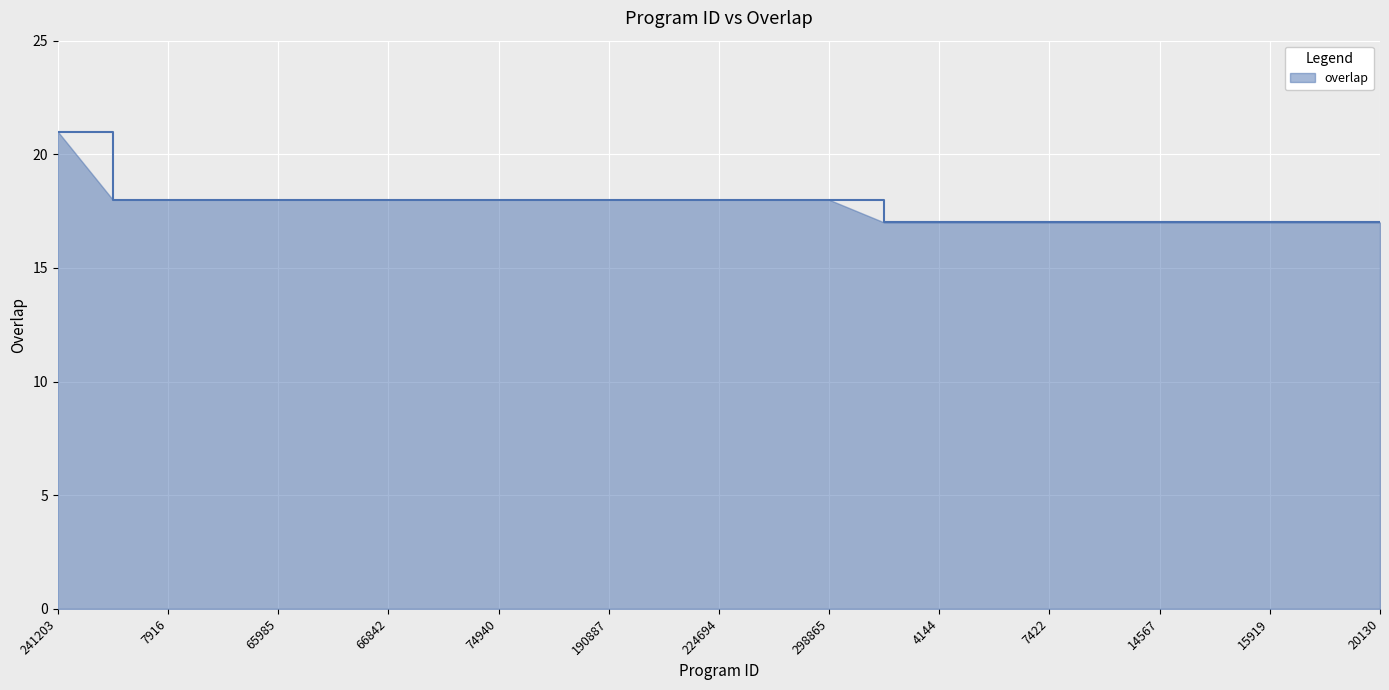

What is the maximum value shown in the chart?

21